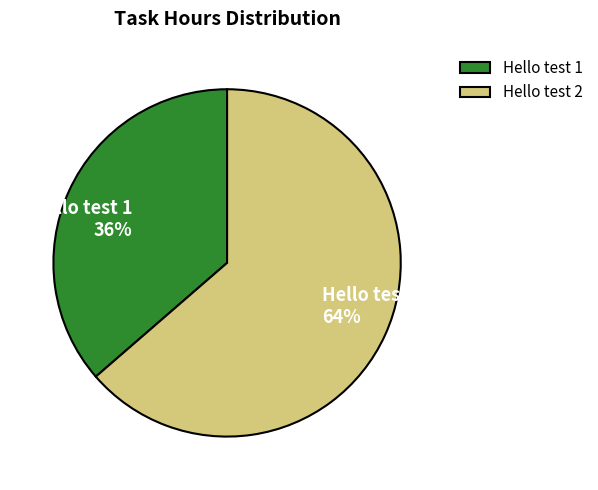

Between Hello test 1 and Hello test 2, which is larger?

Hello test 2